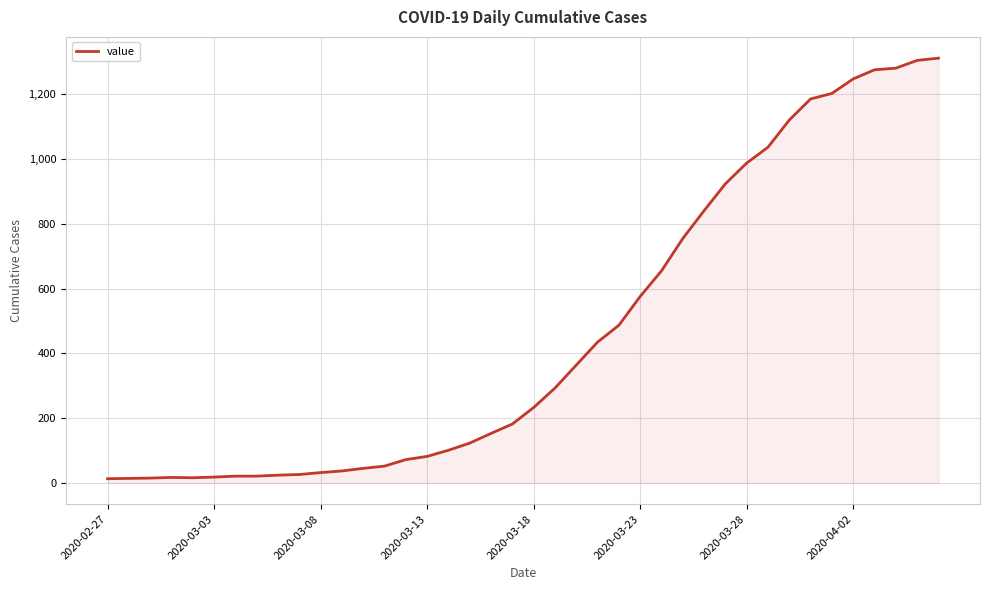

What is the sum of all values?

18584